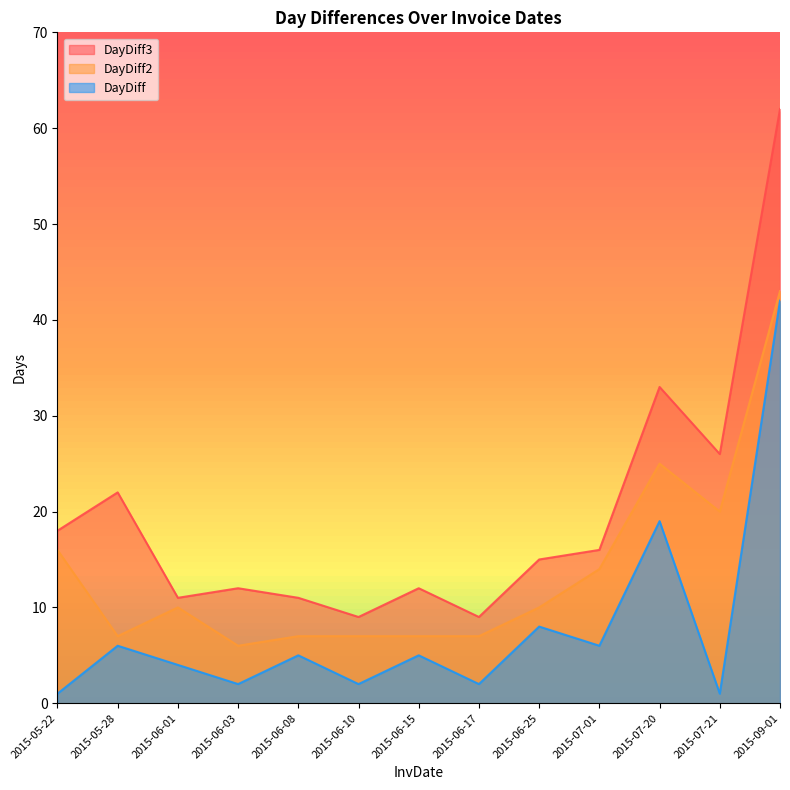

How many interior local valleys does the DayDiff2 series have?

3